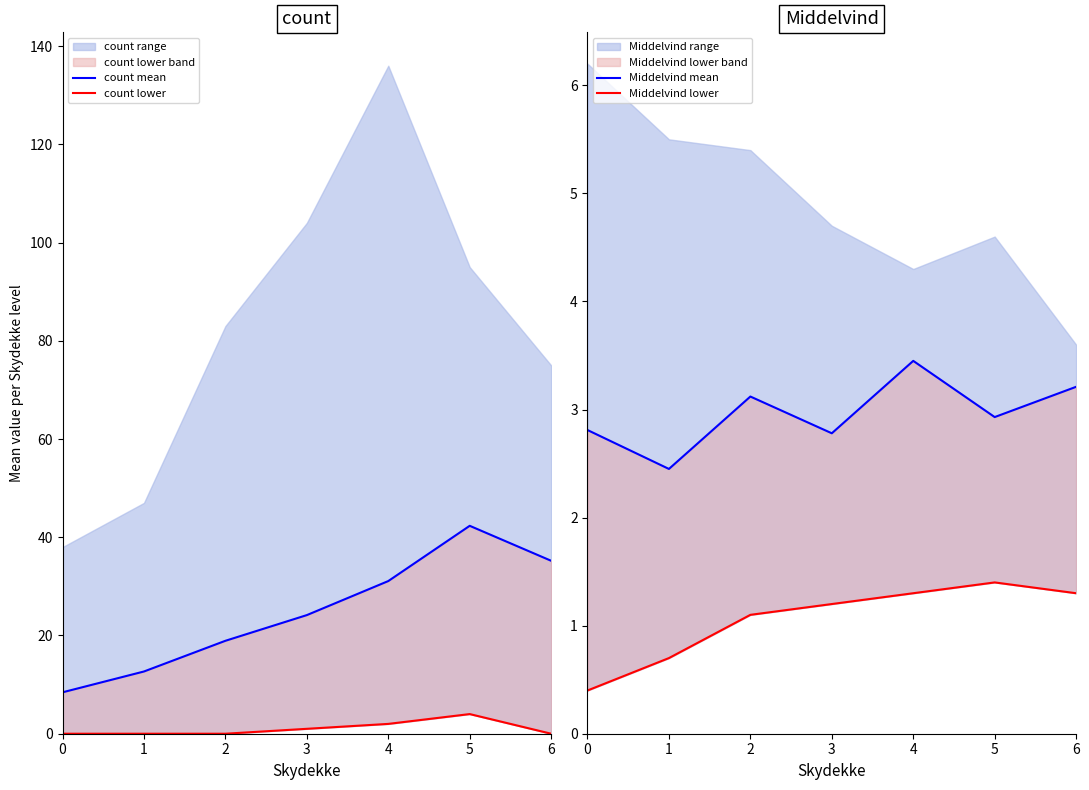

How many distinct data groups are displayed?

4